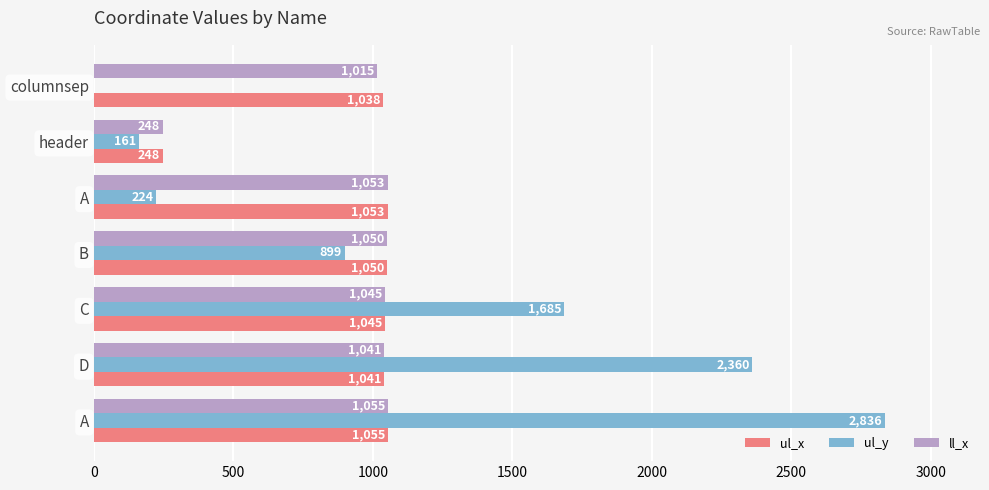

What is the average value of the ul_y series?

1166